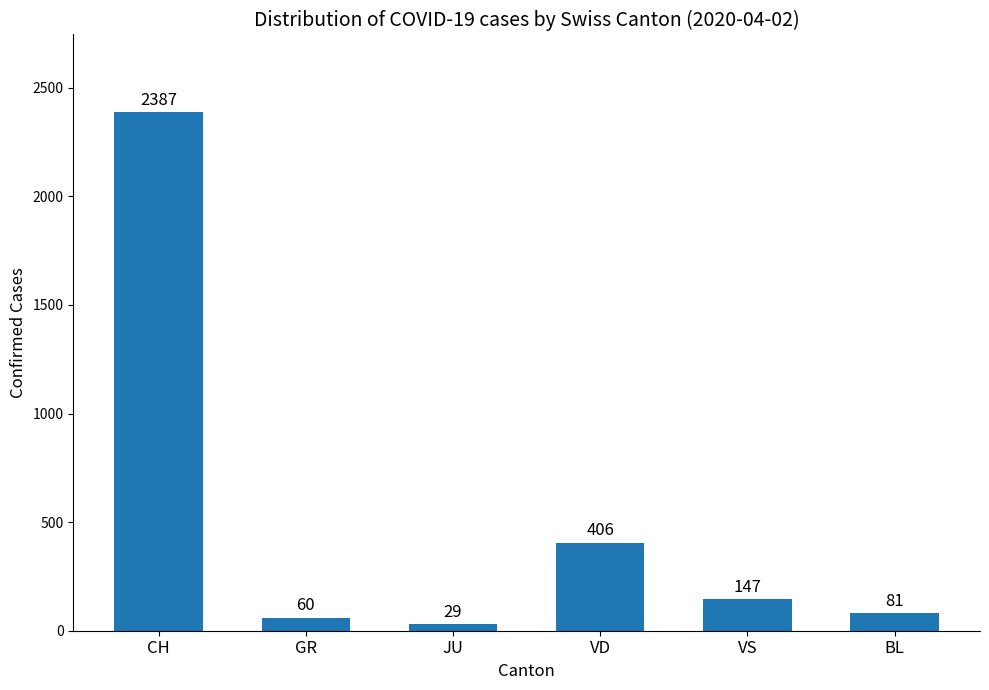

Are the bars horizontal?

No